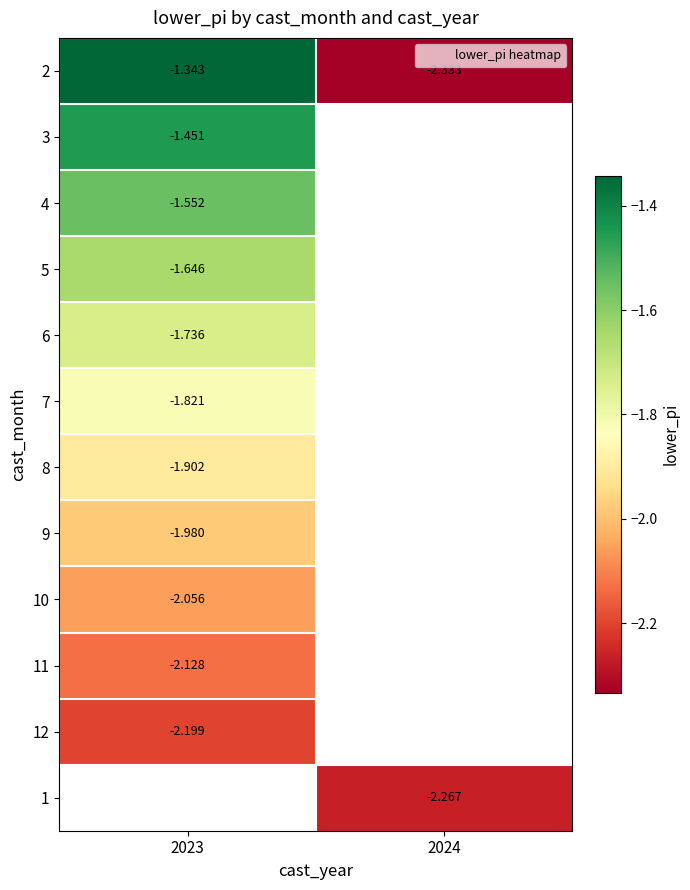

List the labels in order of 7 value, largest first.

2023, 2024